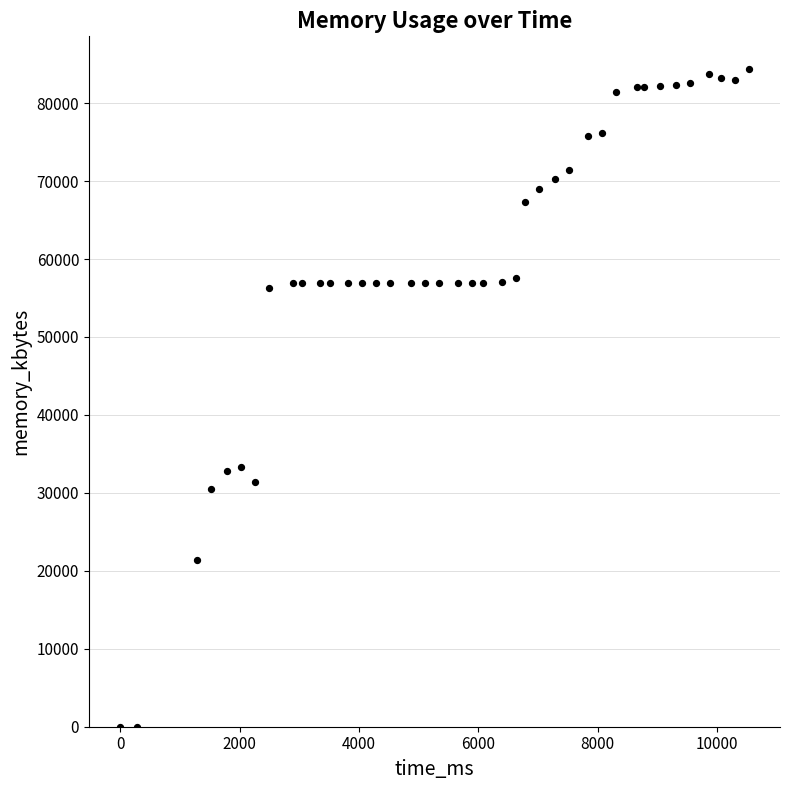

What is the range of X values (max minus min)?

10530